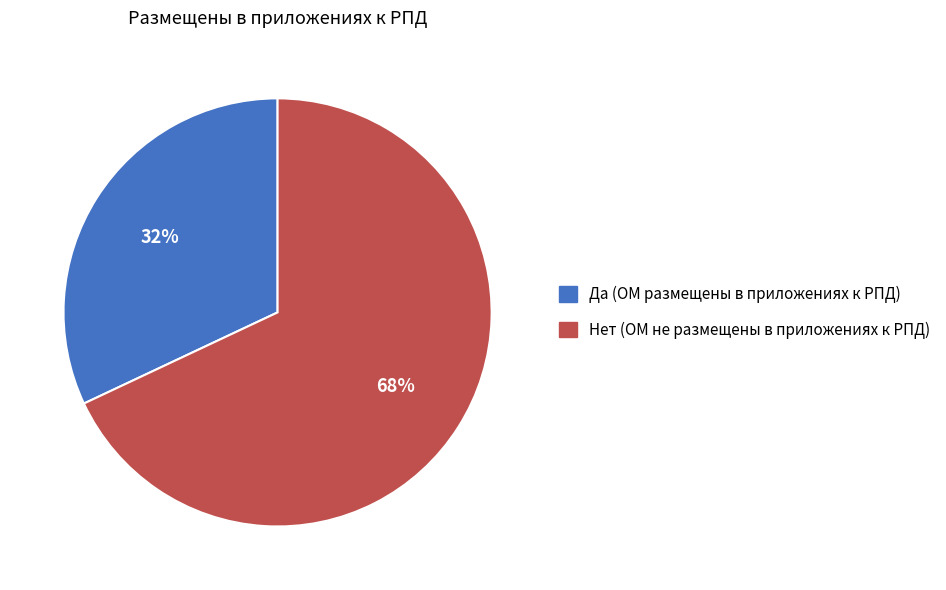

What percentage is the Да slice, to the nearest percent?

32%